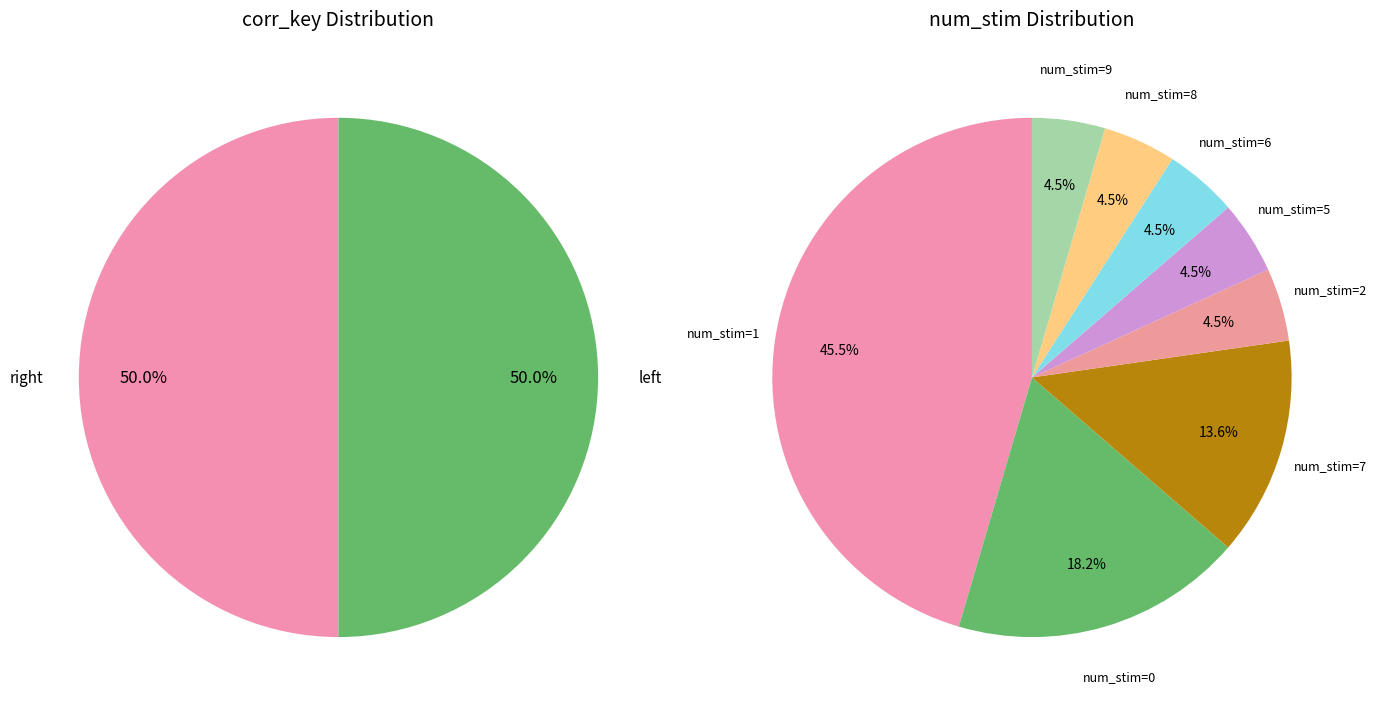

Count the number of slices in the pie.

2